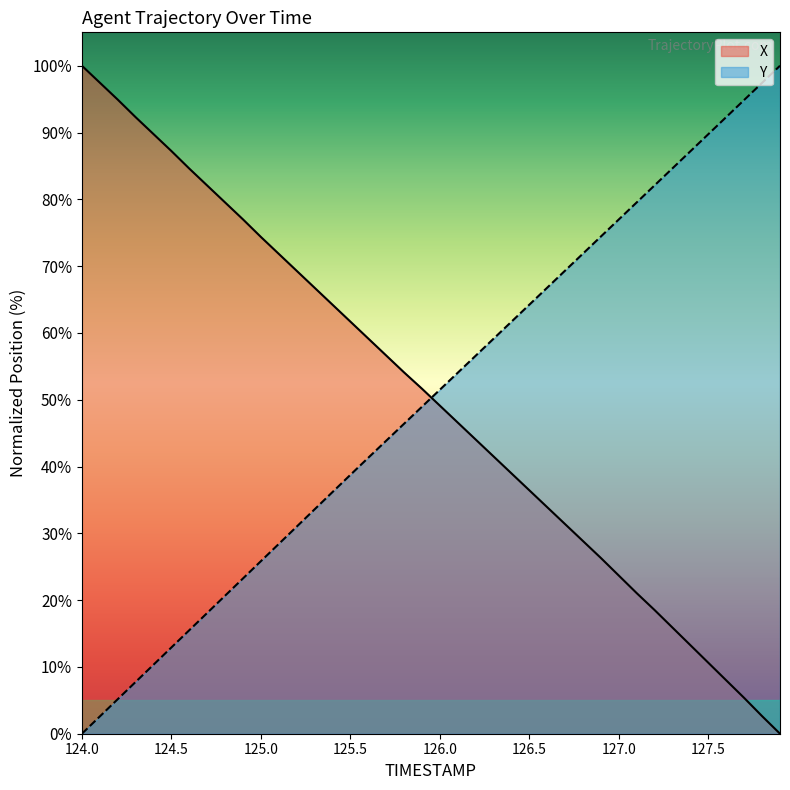

What is the label of the 5th point from the left?

124.4